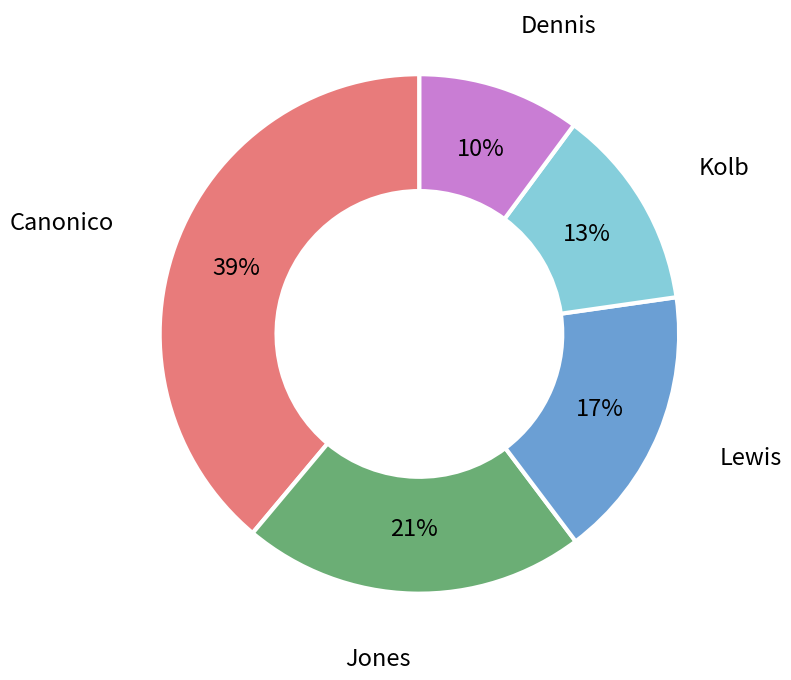

To the nearest percent, what is the average slice percentage?

20%